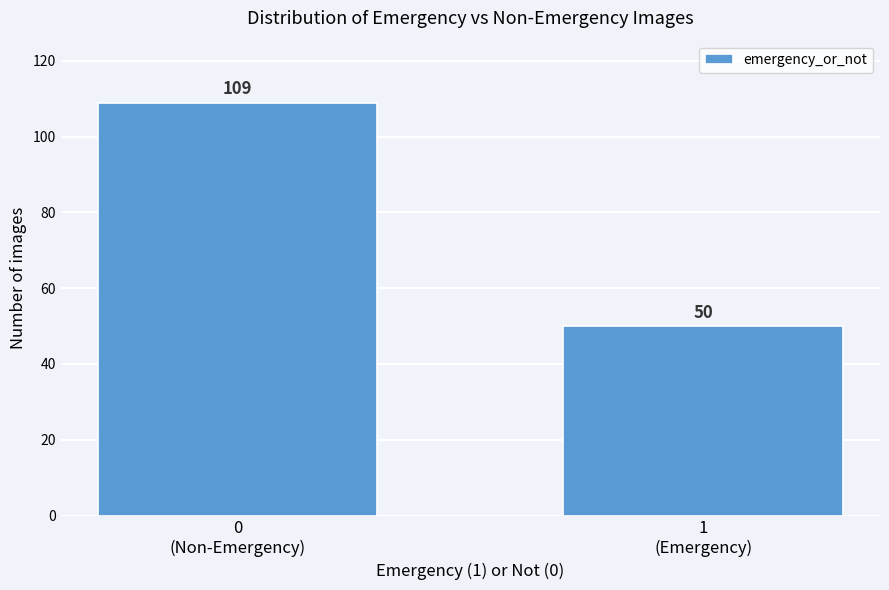

Reading right to left, what are all the values shown in this chart?

50	109